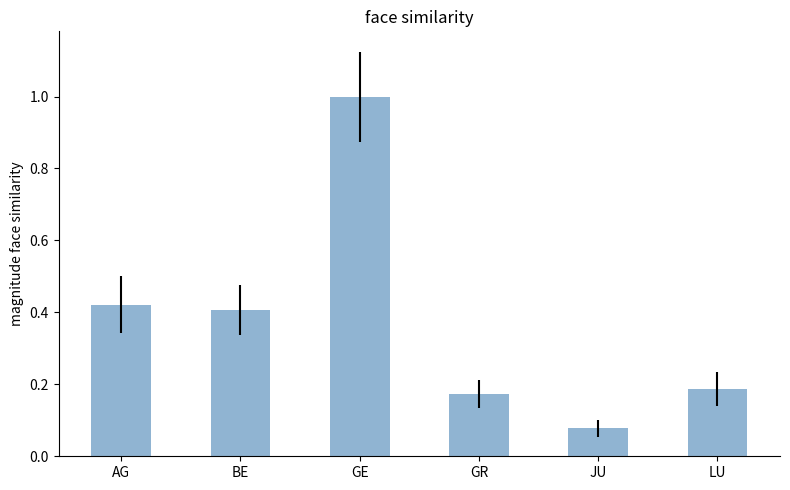

Rank the categories by value from lowest to highest.

JU, GR, LU, BE, AG, GE